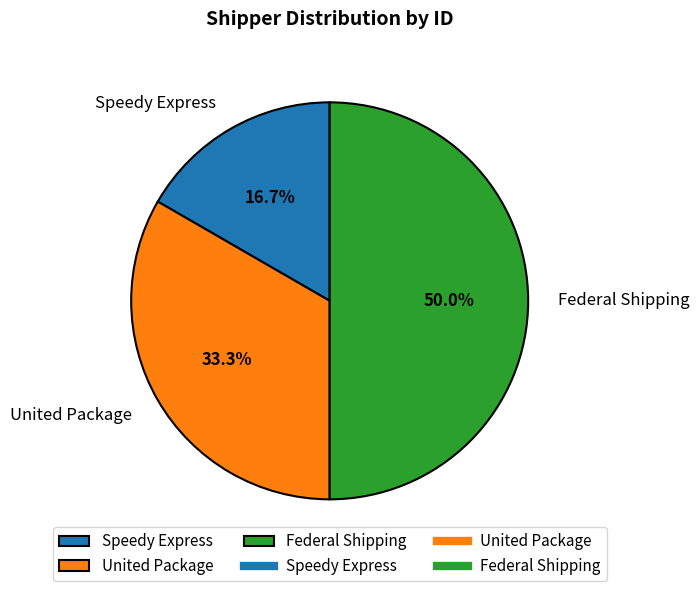

Which slice is the largest?

Federal Shipping